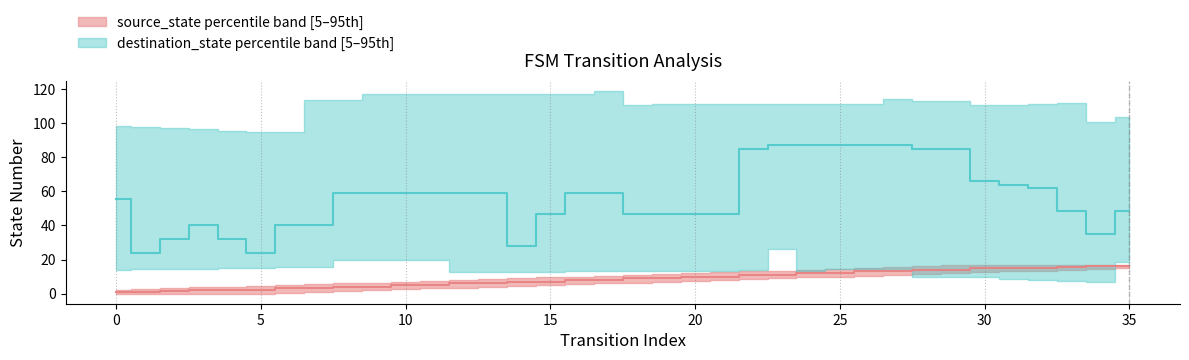

Does the chart have visible grid lines?

Yes